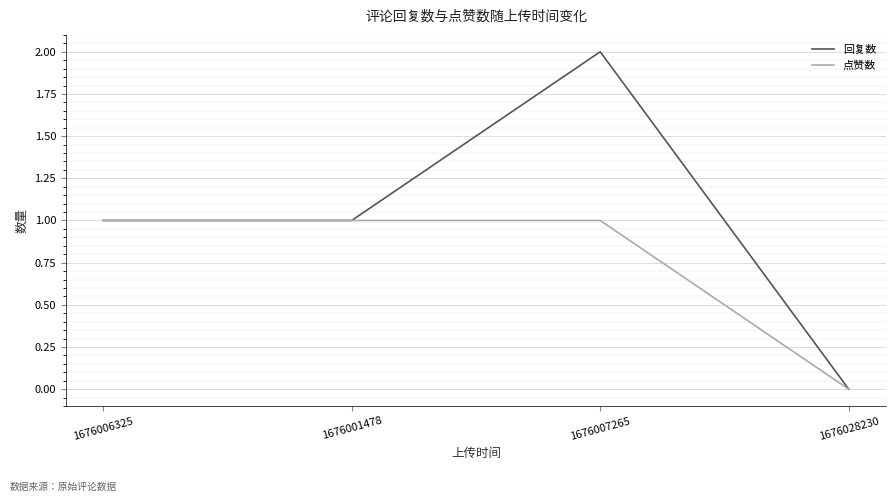

At which label does 回复数 reach its minimum?

1676028230